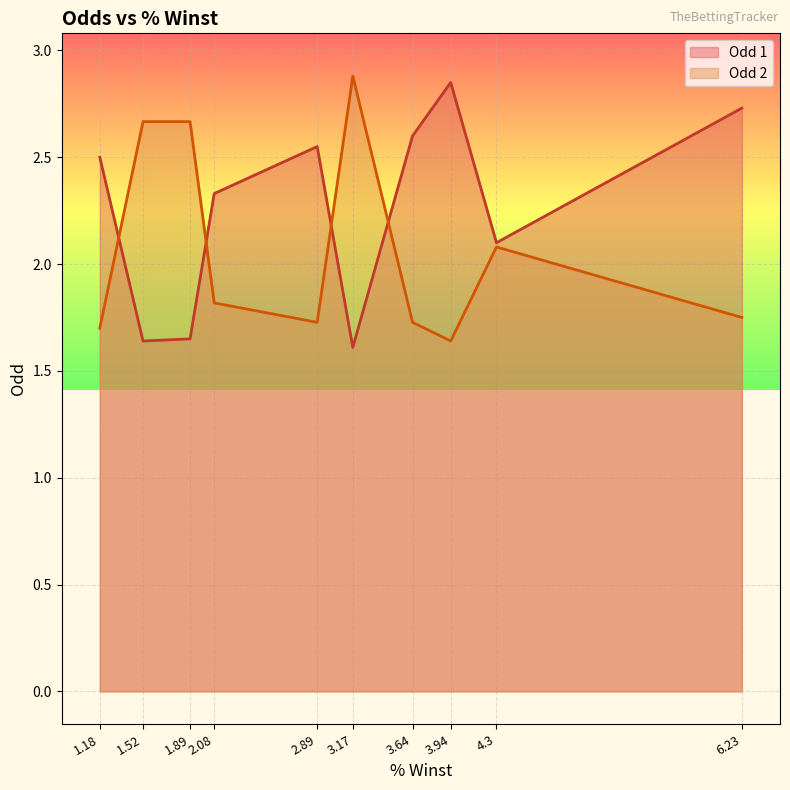

At which category does the chart reach its peak across all series?

3.17